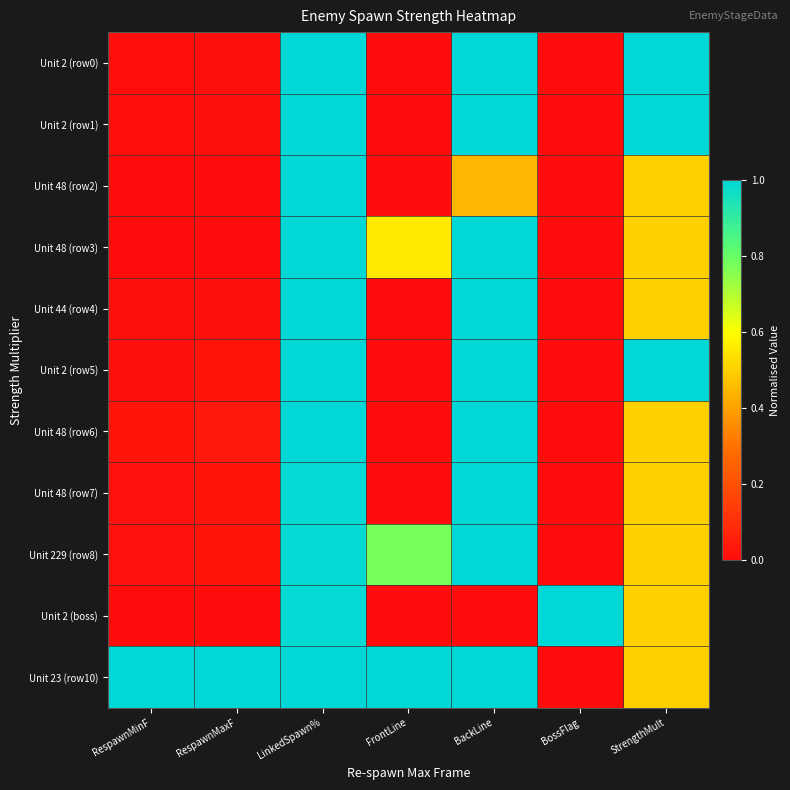

Between BackLine and StrengthMult, which series saw the biggest shift?

Unit 48 (row3)